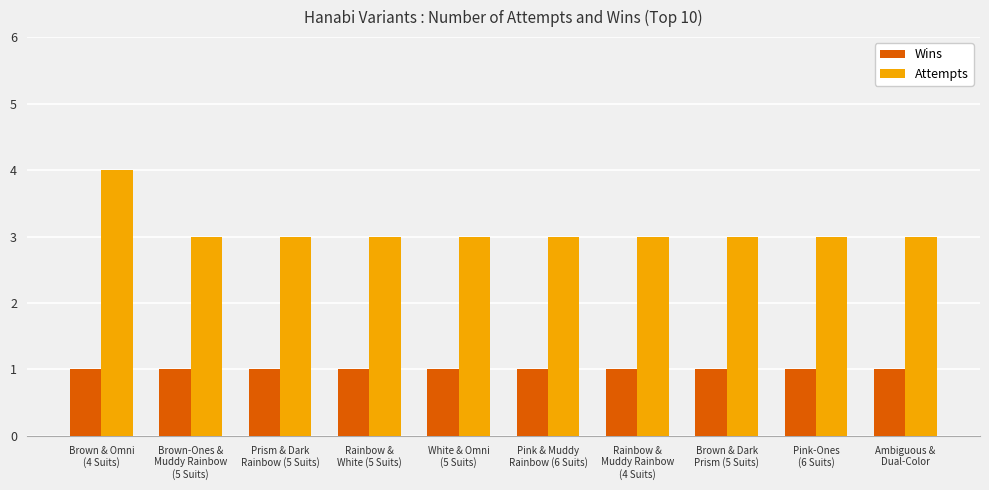

Read the Attempts value at Rainbow &
Muddy Rainbow
(4 Suits).

3